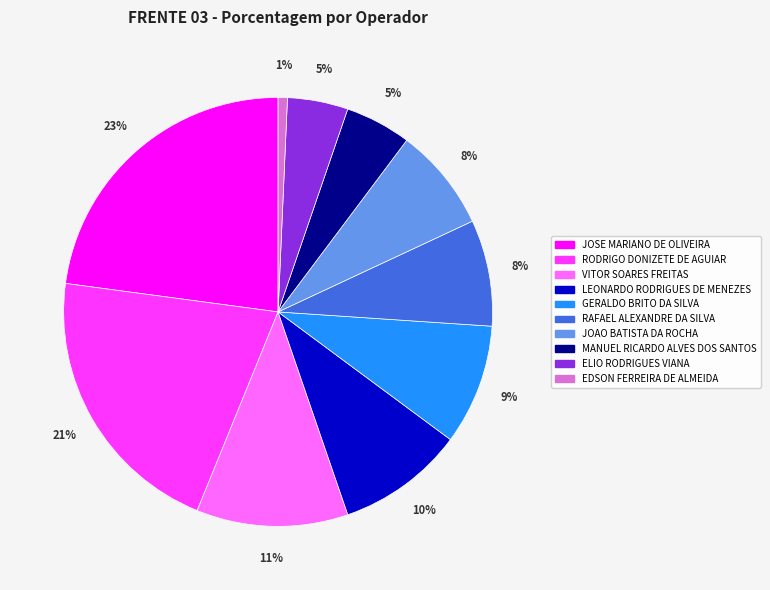

Is it true that LEONARDO RODRIGUES DE MENEZES is 1% of the pie?

False